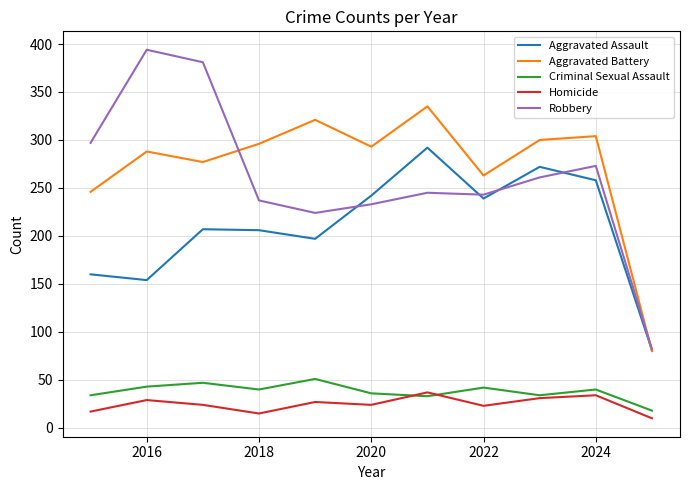

Which series has the widest spread of values?

Robbery